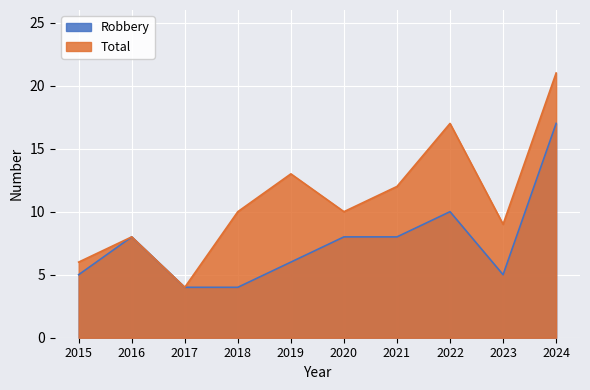

At which category does Total reach its first local valley?

2017